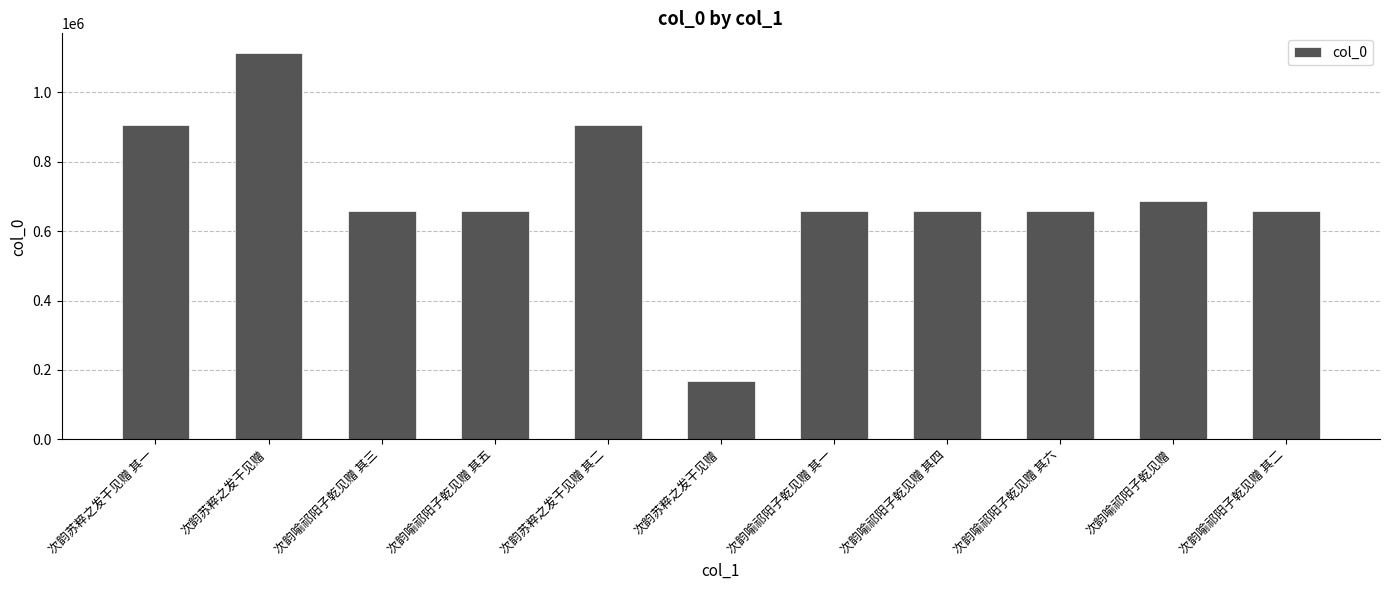

What is the change in value from 次韵苏粹之发干见赠 to 次韵喻祁阳子乾见赠 其一?

-456539